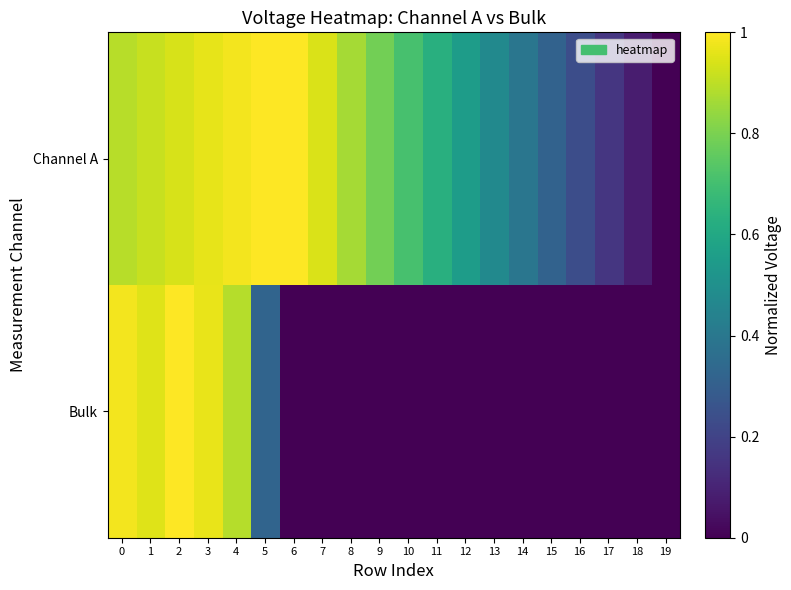

Which series has the largest range (max minus min)?

Channel A